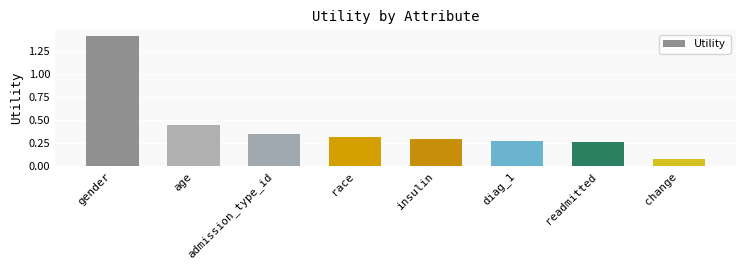

What is the sum of all values?

3.4